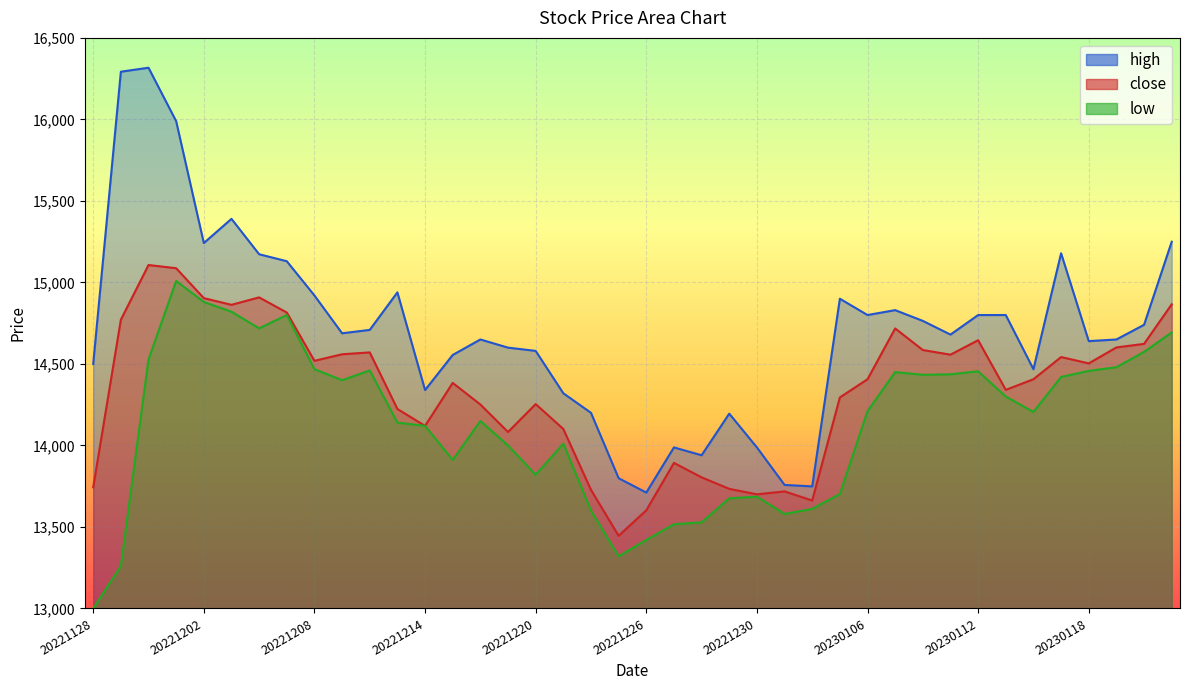

At how many categories does at least one series exceed 14803?

13